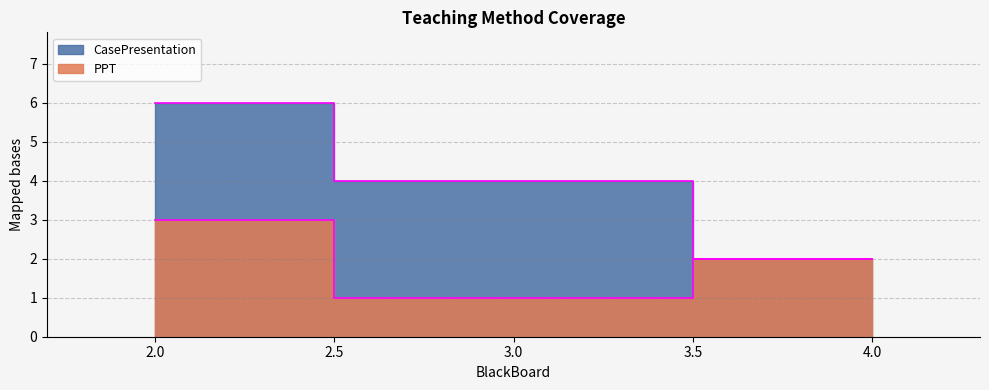

The value of PPT at 3 is 2. True or false?

False